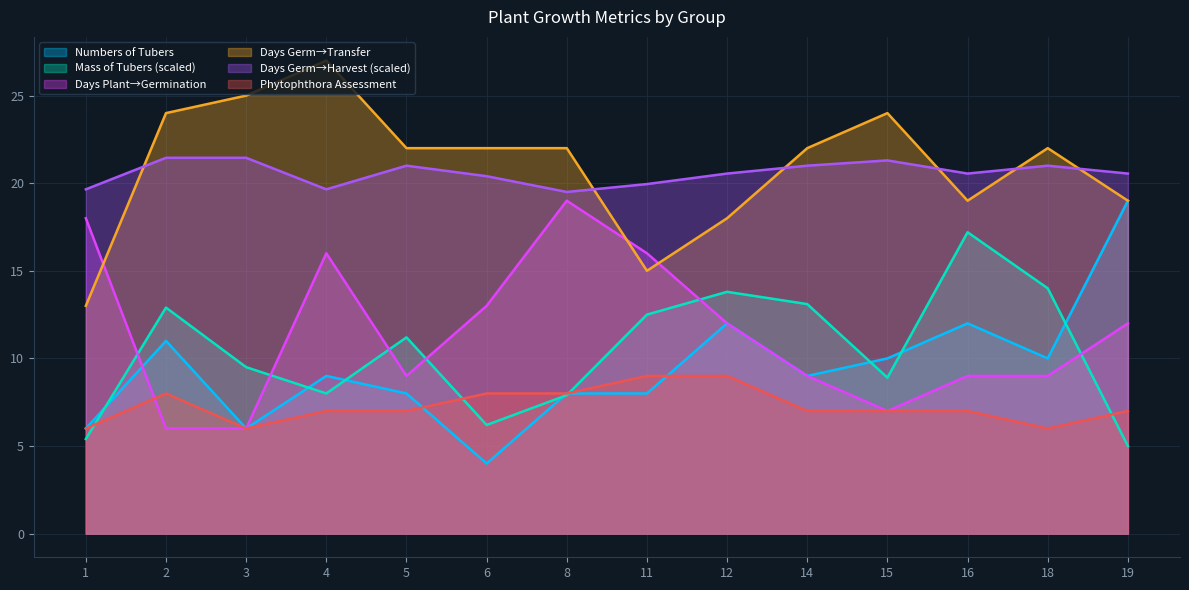

What are all the series names shown in the legend?

Numbers of Tubers, Mass of Tubers (scaled), Days Plant→Germination, Days Germ→Transfer, Days Germ→Harvest (scaled), Phytophthora Assessment